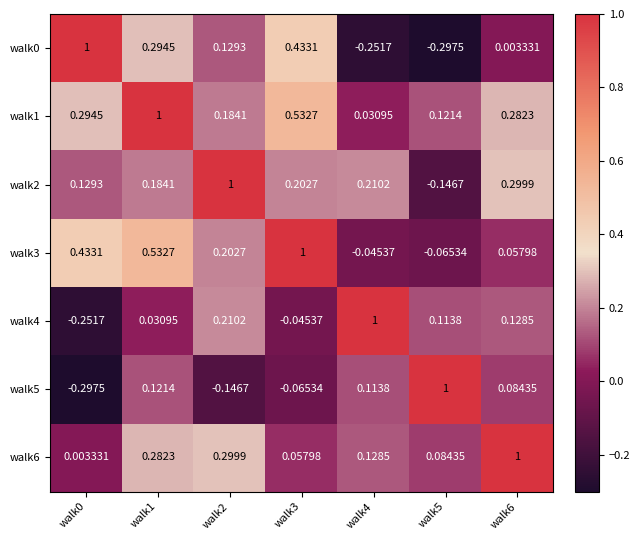

Is the value of walk2 at walk1 greater than the value of walk1 at walk6?

No